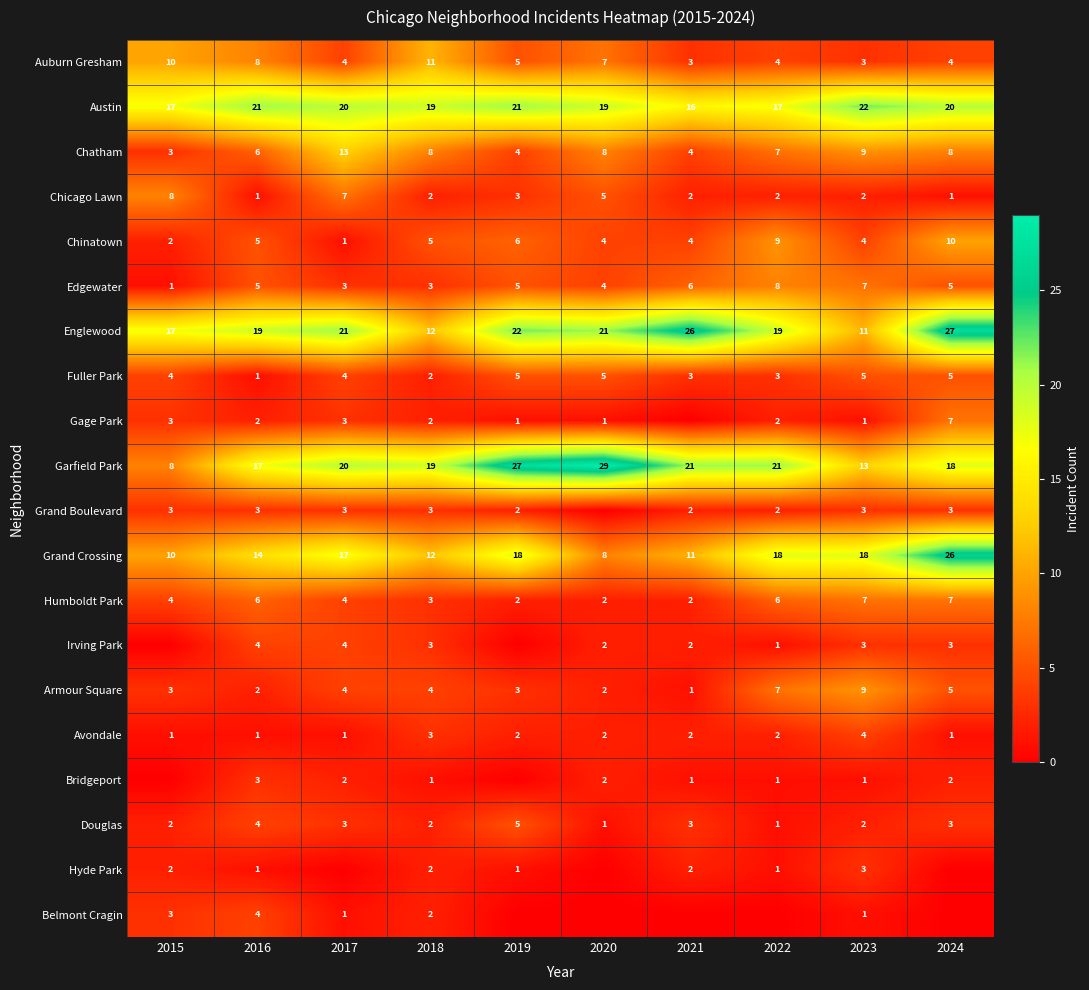

The Bridgeport series shows 1 at 2022. True or false?

True